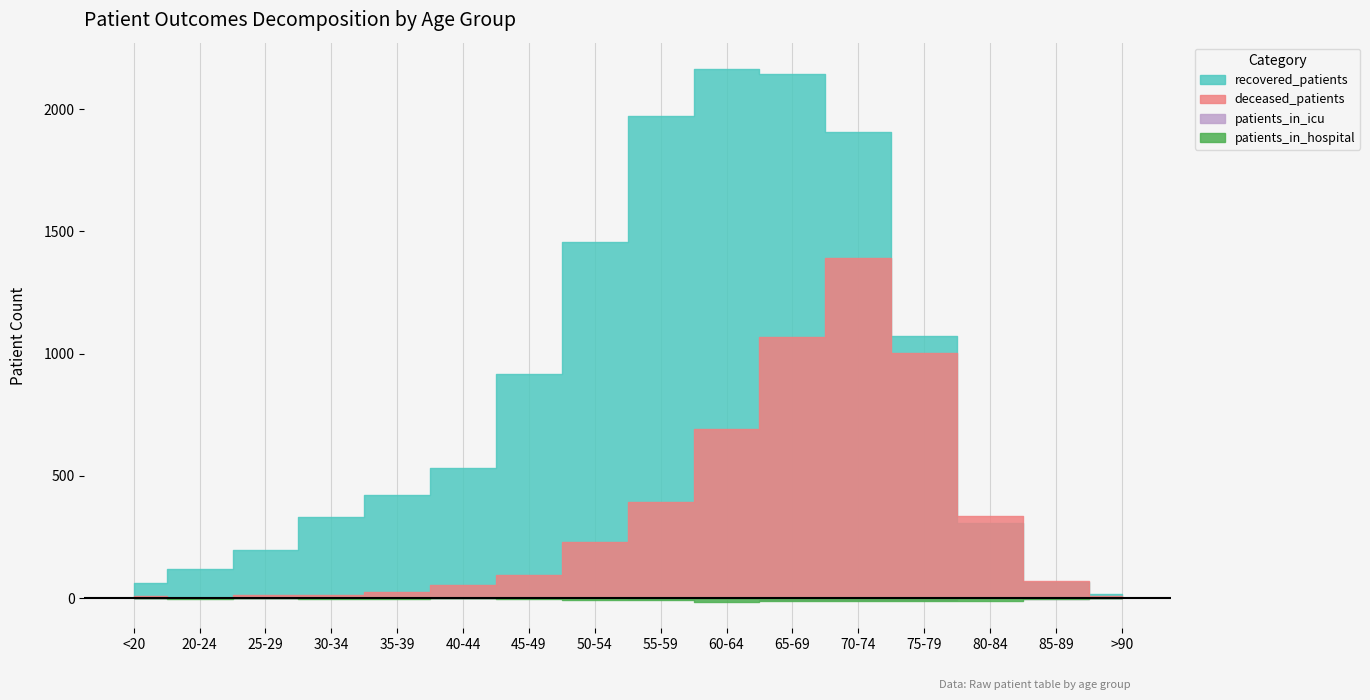

What is the minimum value for recovered_patients?

16